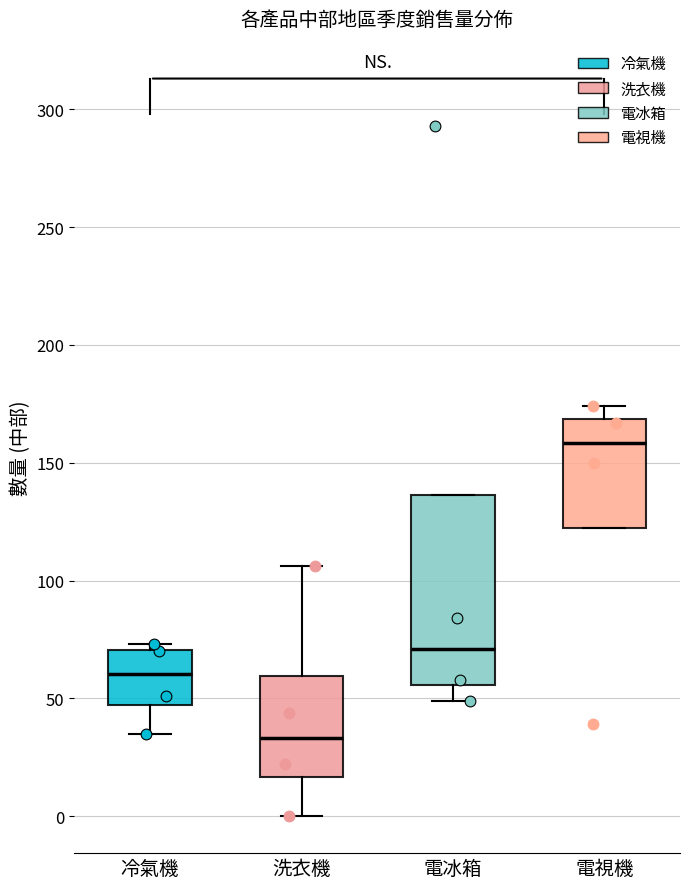

Where does the median line of the box for 電冰箱 sit on the y-axis? The values are not printed on the chart, so give them approximately, as read against the axis.

70